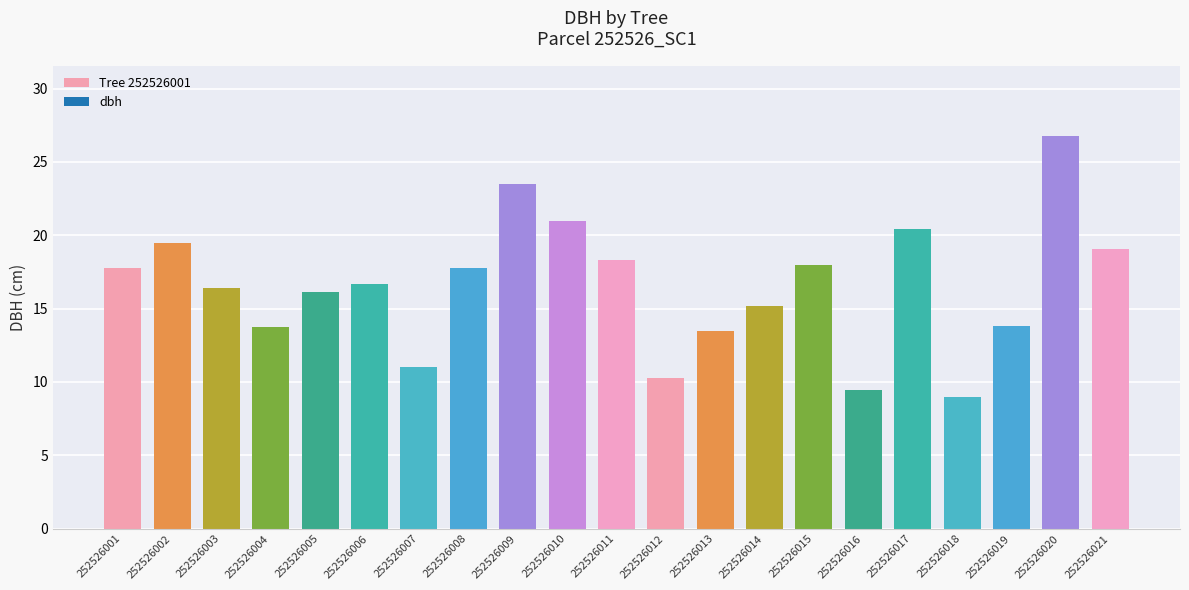

What is the value of the 16th bar from the left?

9.4